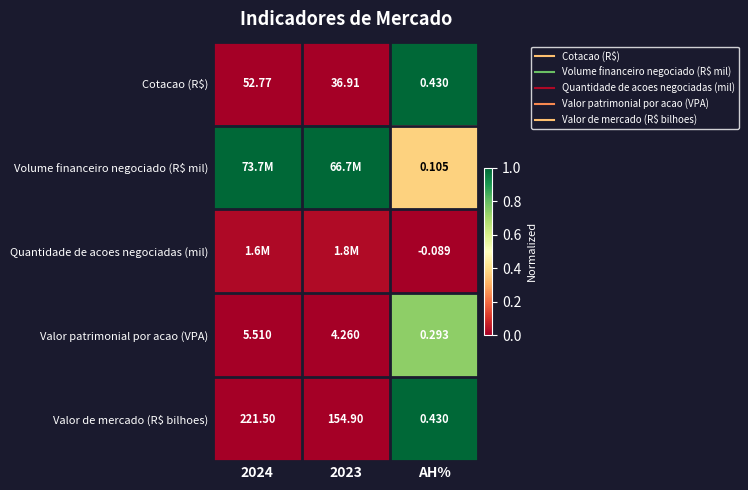

True or false: Volume financeiro negociado (R$ mil) has a value of 0.2 at AH%.

False